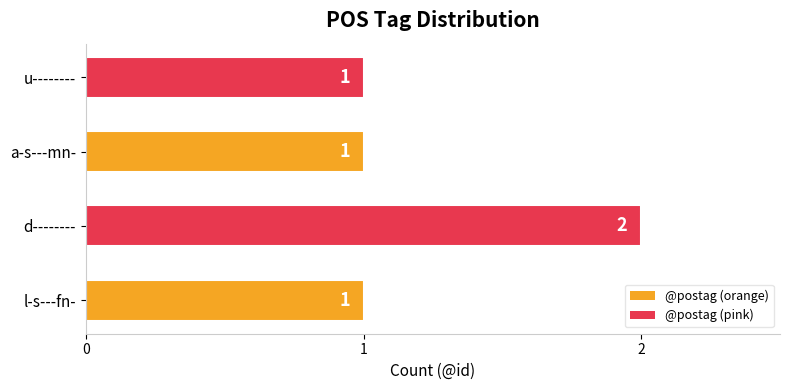

Reading bottom to top, list all the values displayed in this chart.

l-s---fn-=1	d--------=2	a-s---mn-=1	u--------=1